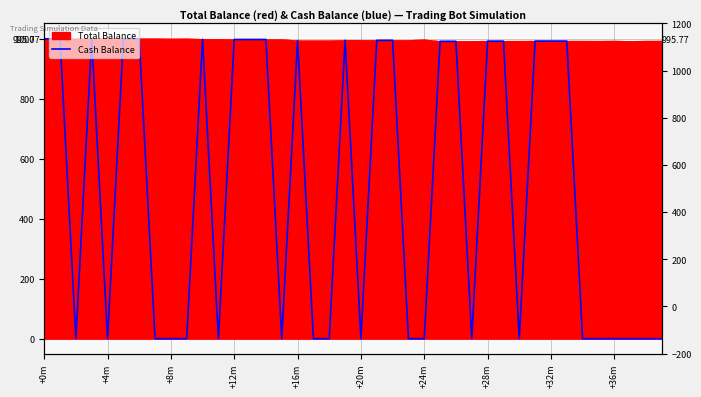

Count the number of values greater than 991.

20